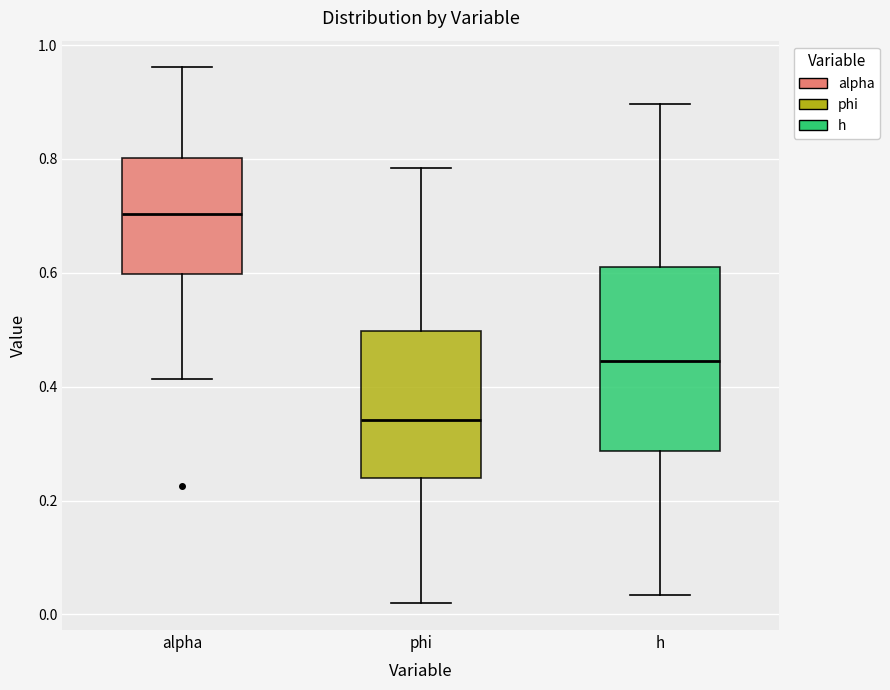

Which box has the lowest median line?

phi